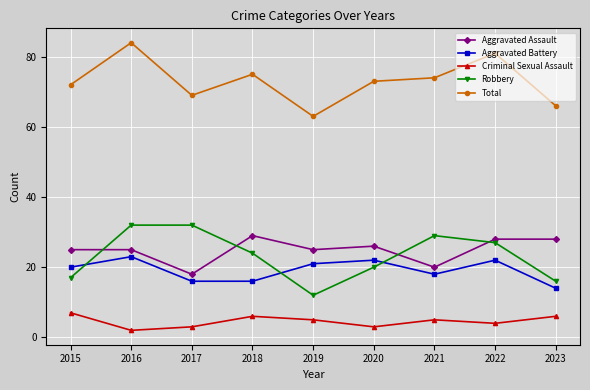

List the series in order of their peak value, highest first.

Total, Robbery, Aggravated Assault, Aggravated Battery, Criminal Sexual Assault